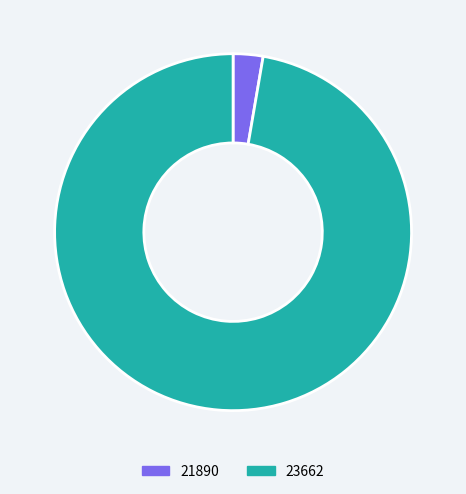

What is the majority slice?

23662